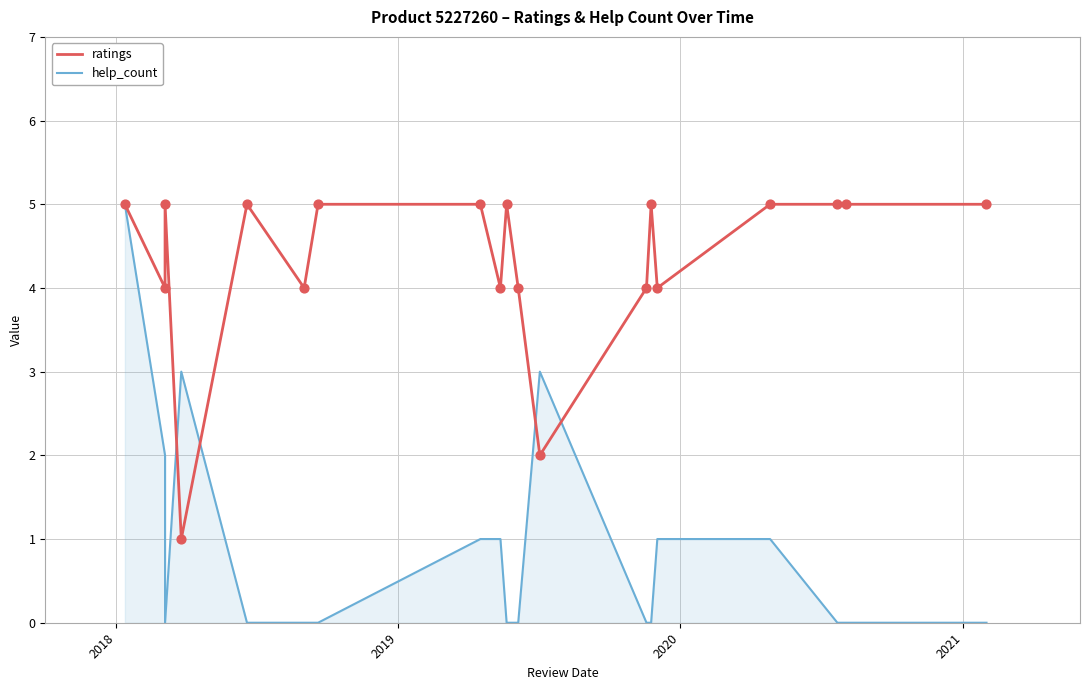

Which series has the largest total across all categories?

ratings